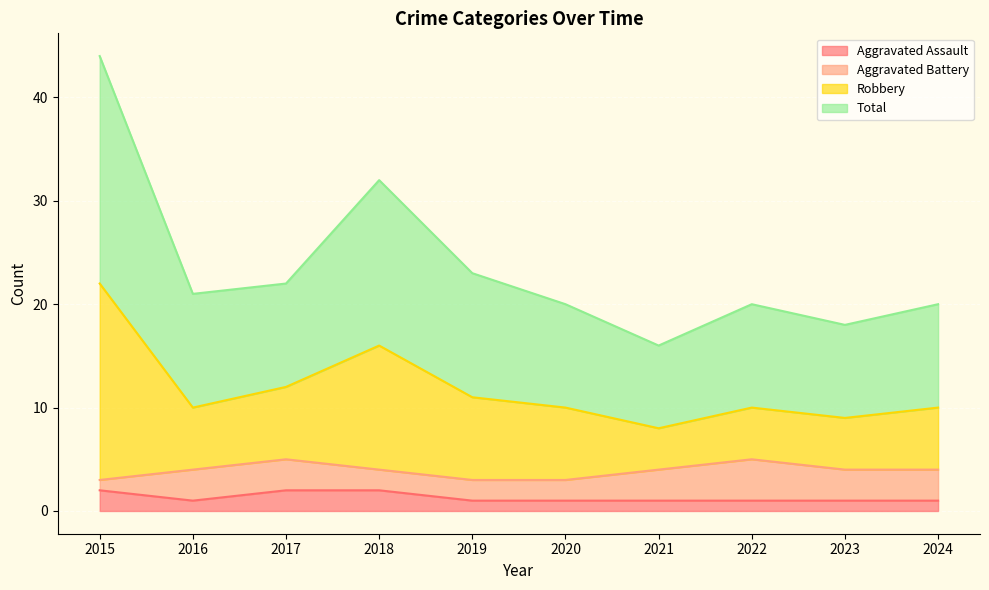

What is the difference between the highest and lowest values at 2018?

30